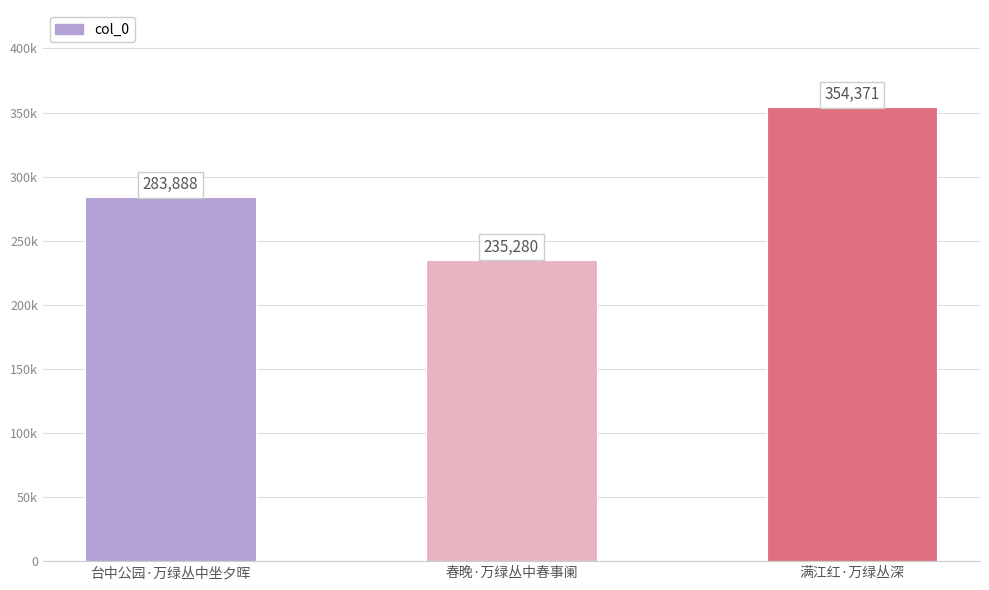

Are the bars horizontal?

No